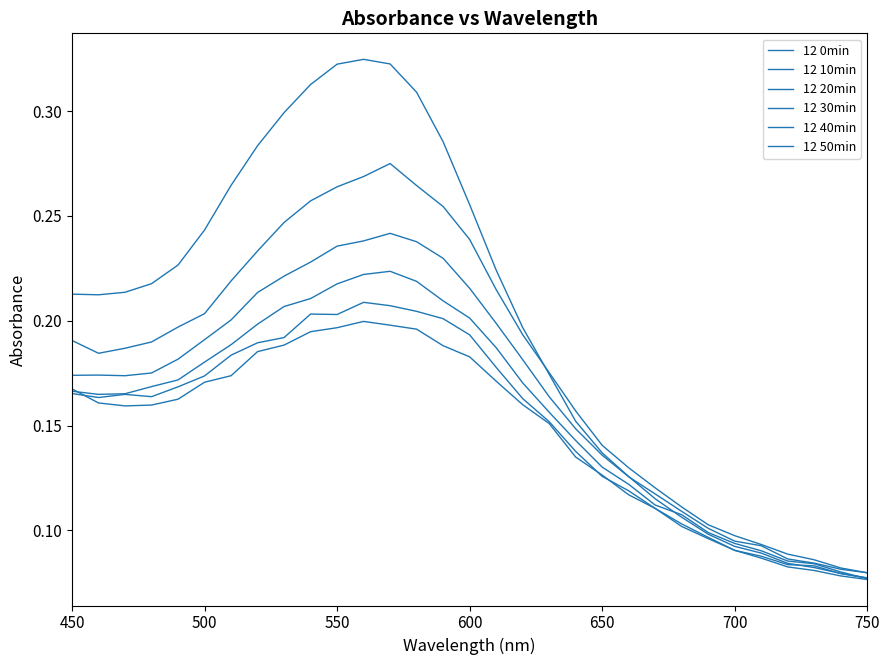

Reading left to right, extract all data points from this chart.

12 0min: 0.2	0.2	0.2	0.2	0.2	0.2	0.3	0.3	0.3	0.3	0.3	0.3	0.3	0.3	0.3	0.3	0.2	0.2	0.2	0.2	0.1	0.1	0.1	0.1	0.1	0.1	0.1	0.1	0.1	0.1	0.1
12 10min: 0.2	0.2	0.2	0.2	0.2	0.2	0.2	0.2	0.2	0.3	0.3	0.3	0.3	0.3	0.3	0.2	0.2	0.2	0.2	0.2	0.1	0.1	0.1	0.1	0.1	0.1	0.1	0.1	0.1	0.1	0.1
12 20min: 0.2	0.2	0.2	0.2	0.2	0.2	0.2	0.2	0.2	0.2	0.2	0.2	0.2	0.2	0.2	0.2	0.2	0.2	0.2	0.1	0.1	0.1	0.1	0.1	0.1	0.1	0.1	0.1	0.1	0.1	0.1
12 30min: 0.2	0.2	0.2	0.2	0.2	0.2	0.2	0.2	0.2	0.2	0.2	0.2	0.2	0.2	0.2	0.2	0.2	0.2	0.2	0.1	0.1	0.1	0.1	0.1	0.1	0.1	0.1	0.1	0.1	0.1	0.1
12 40min: 0.2	0.2	0.2	0.2	0.2	0.2	0.2	0.2	0.2	0.2	0.2	0.2	0.2	0.2	0.2	0.2	0.2	0.2	0.2	0.1	0.1	0.1	0.1	0.1	0.1	0.1	0.1	0.1	0.1	0.1	0.1
12 50min: 0.2	0.2	0.2	0.2	0.2	0.2	0.2	0.2	0.2	0.2	0.2	0.2	0.2	0.2	0.2	0.2	0.2	0.2	0.2	0.1	0.1	0.1	0.1	0.1	0.1	0.1	0.1	0.1	0.1	0.1	0.1